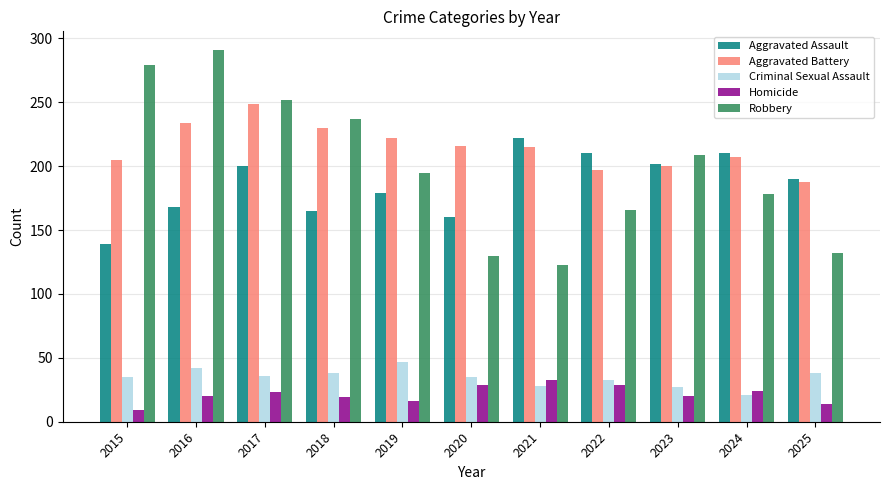

Which series has the largest total across all categories?

Aggravated Battery